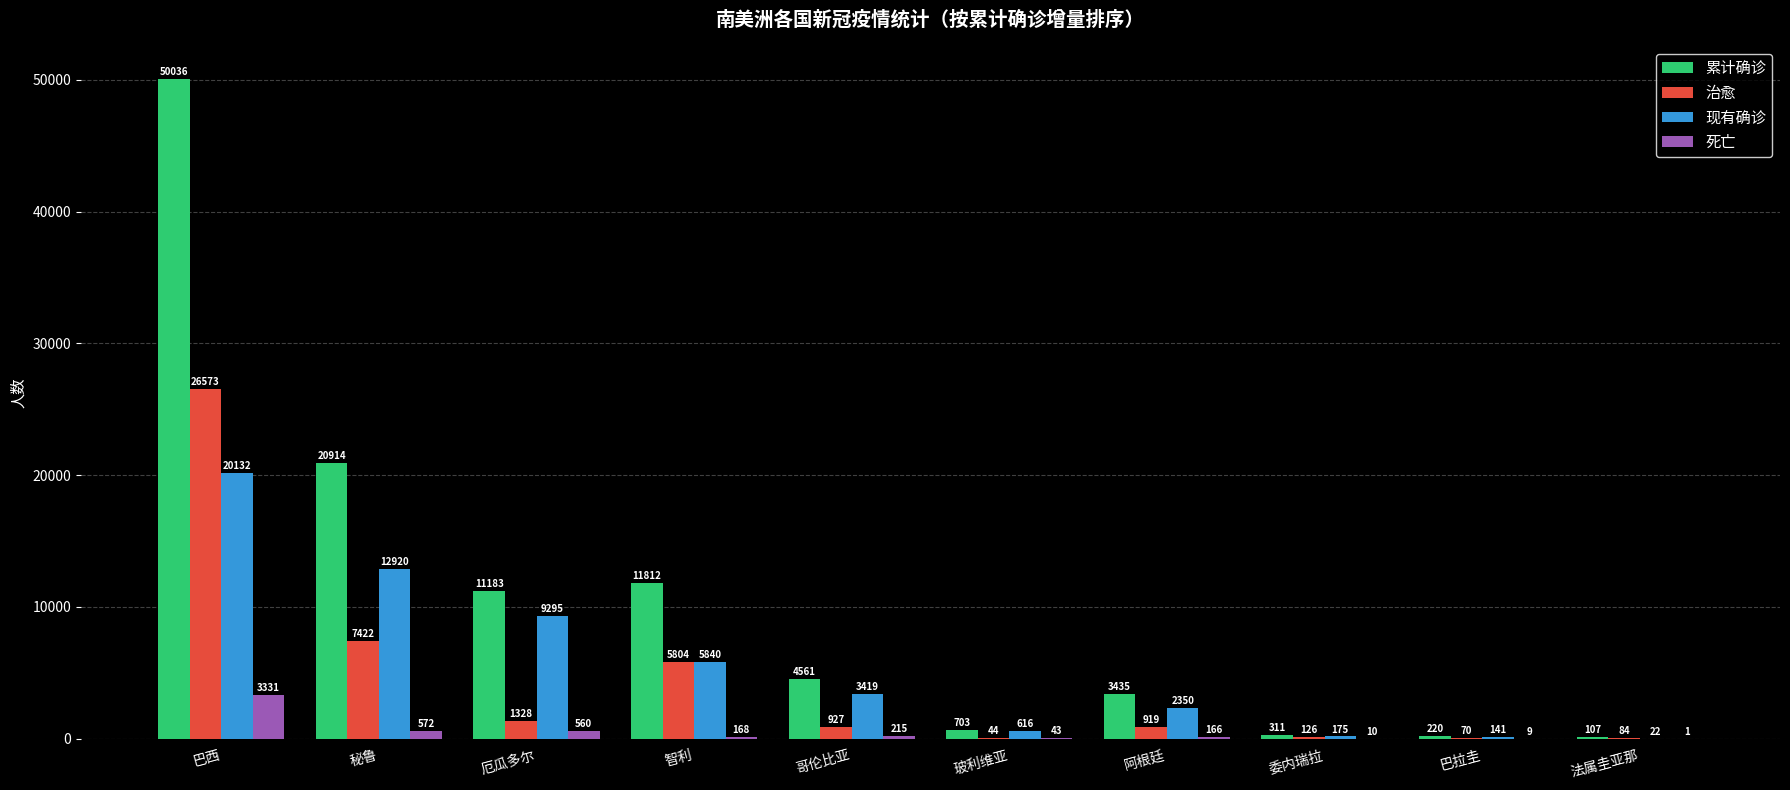

What is the sum of the 累计确诊 values at 哥伦比亚 and 巴拉圭?

4781